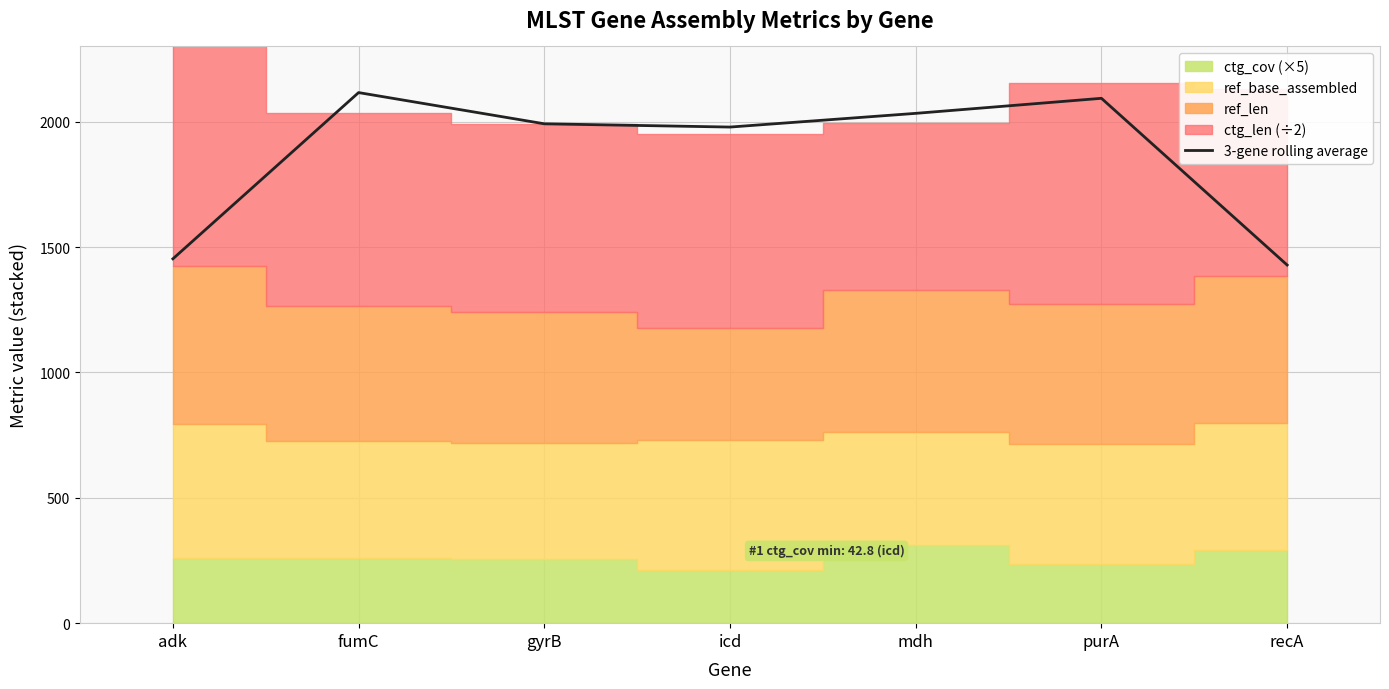

List the labels in order of value, largest first.

fumC, purA, mdh, gyrB, icd, adk, recA